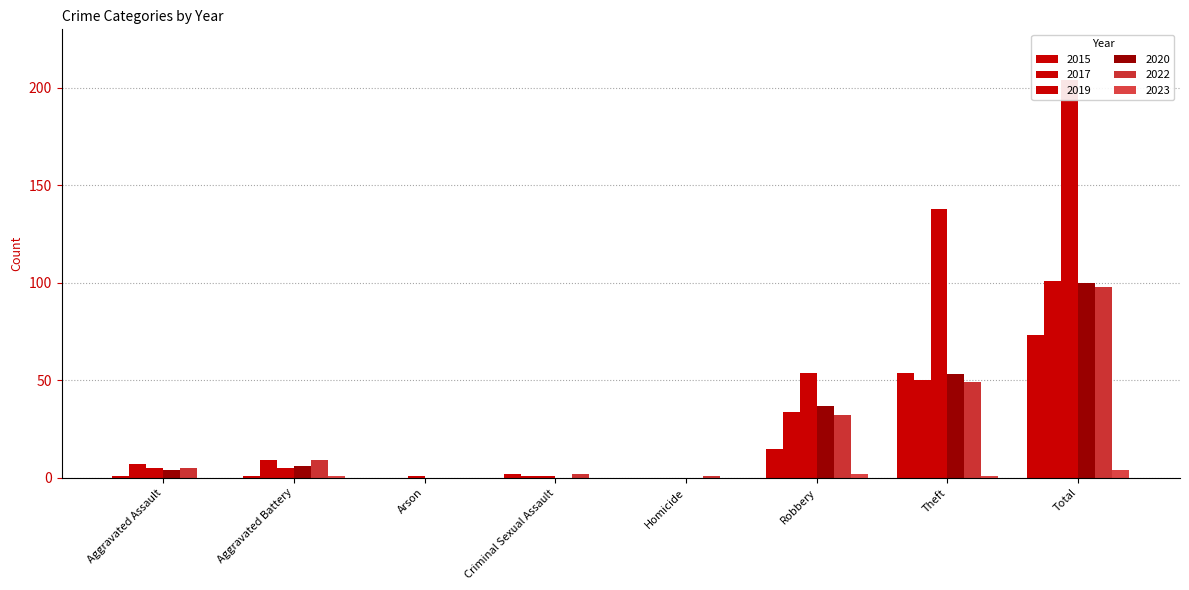

Which series changed the most between Aggravated Assault and Homicide?

2017